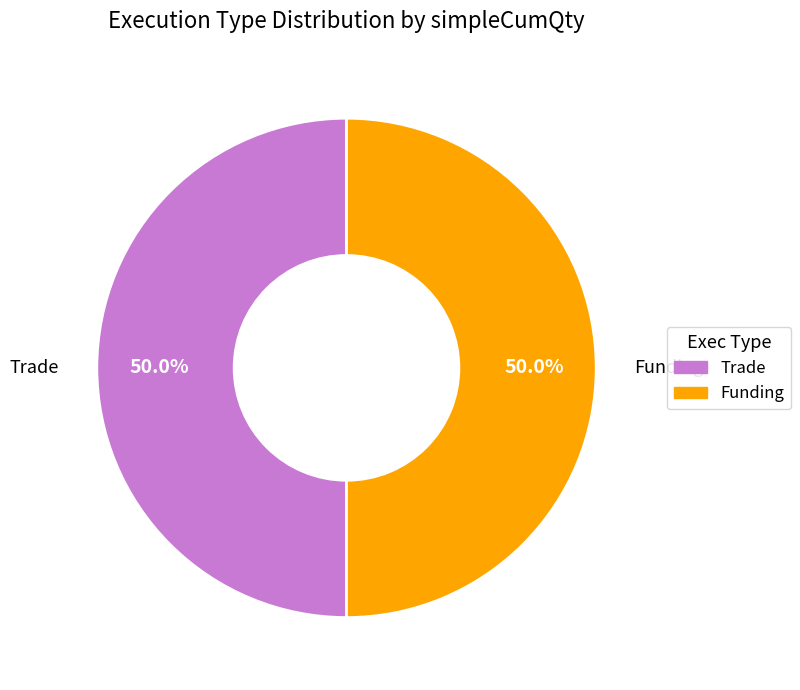

Do Trade and Funding together represent more than half of the pie?

Yes